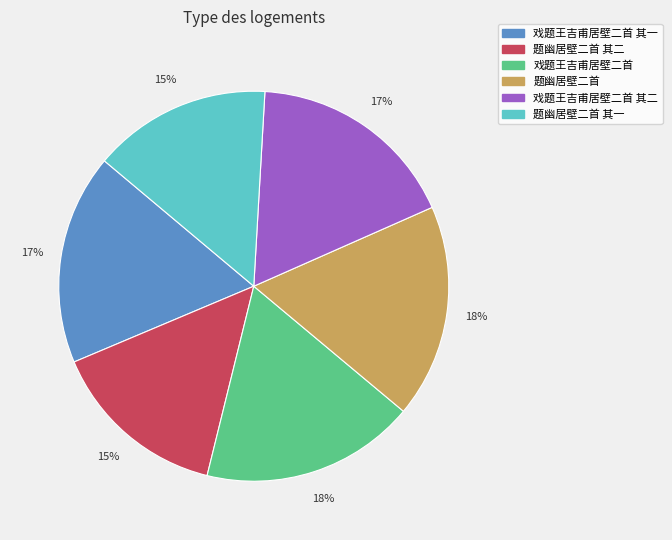

To the nearest percent, what is the difference between the largest and smallest slice percentages?

3%